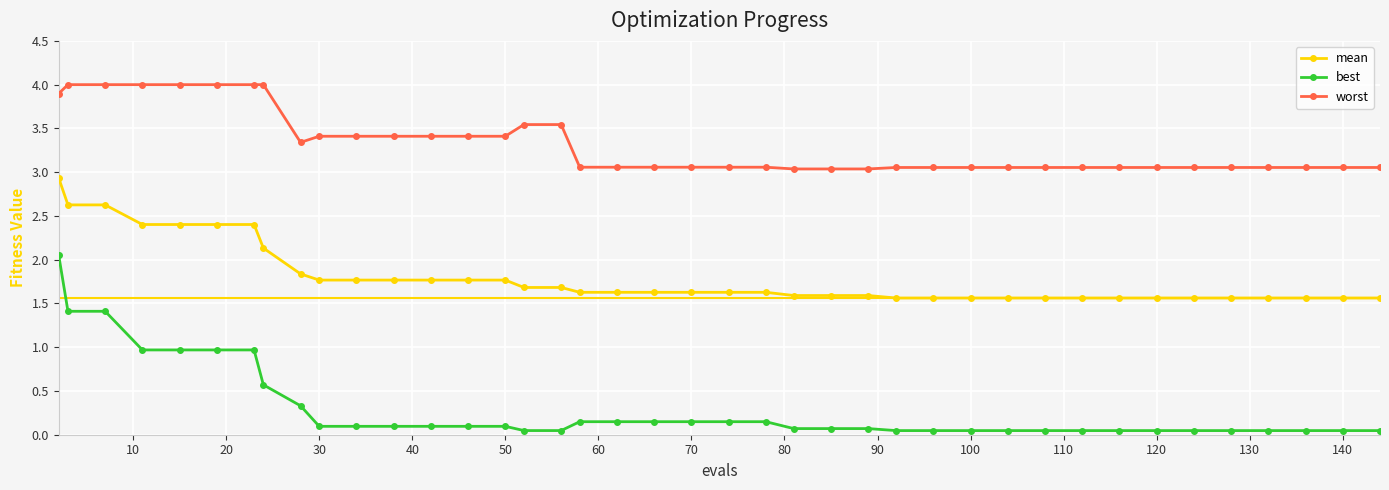

What are all the series names shown in the legend?

mean, best, worst